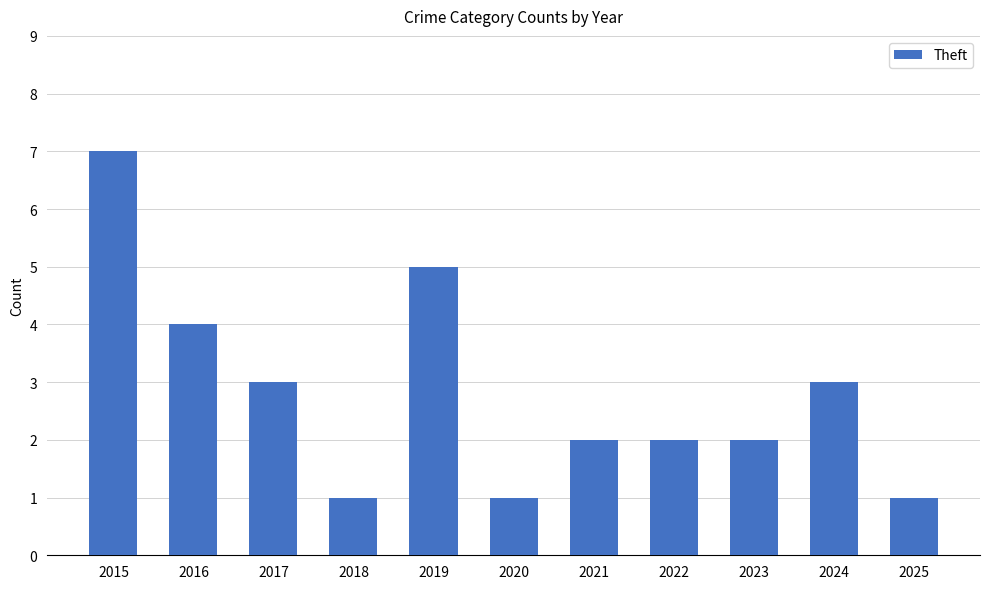

What is the value of the 11th bar from the left?

1